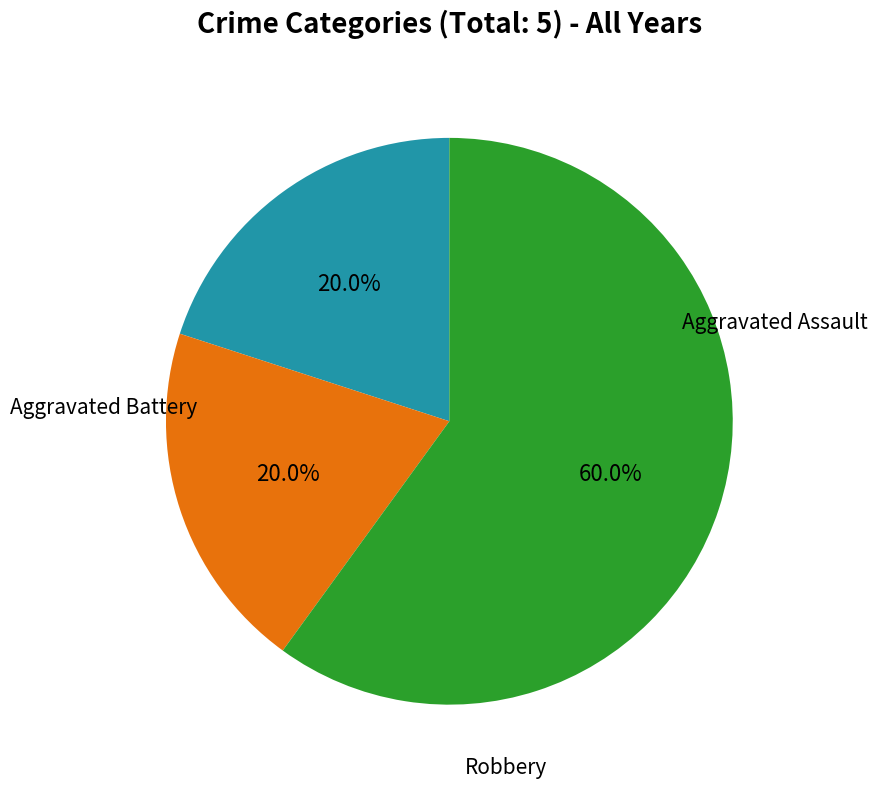

Is there a majority slice in this chart?

Yes